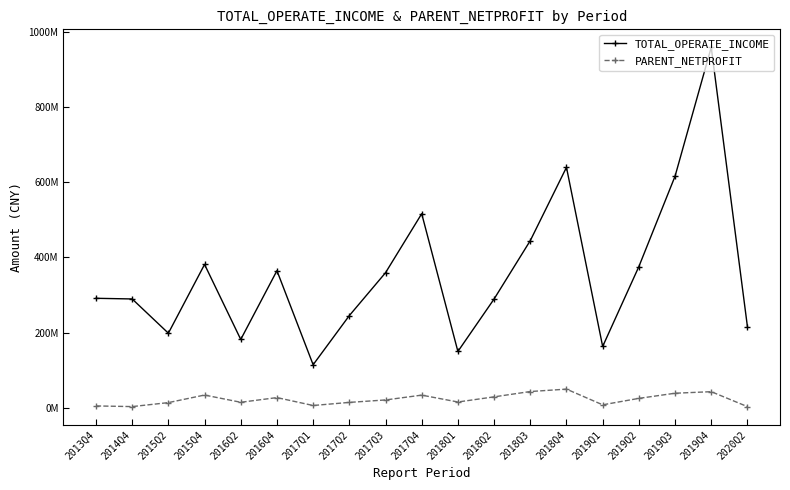

What is the minimum value shown in the chart?

3679683.1